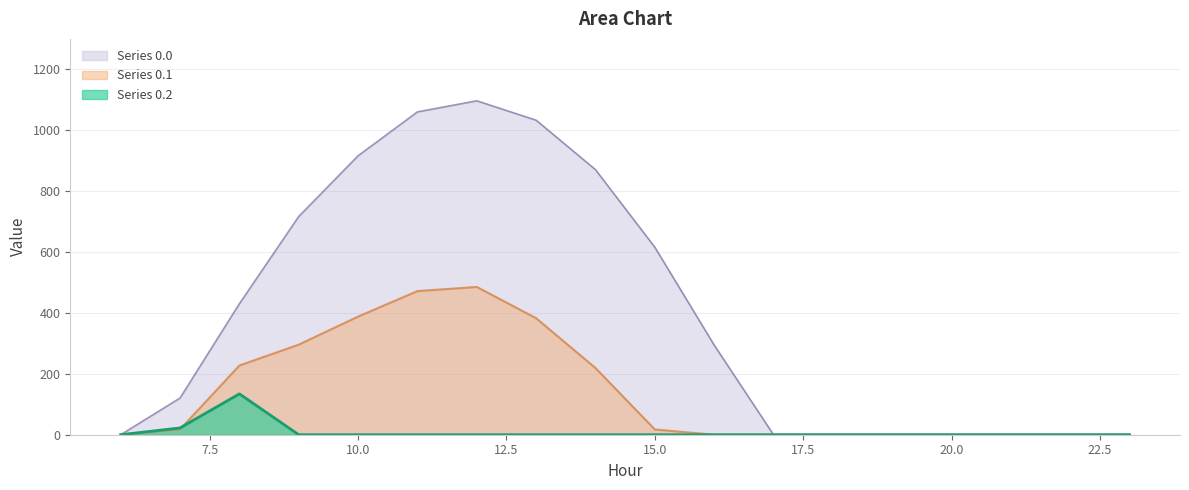

The row_0 series shows 637.2 at 17. True or false?

False